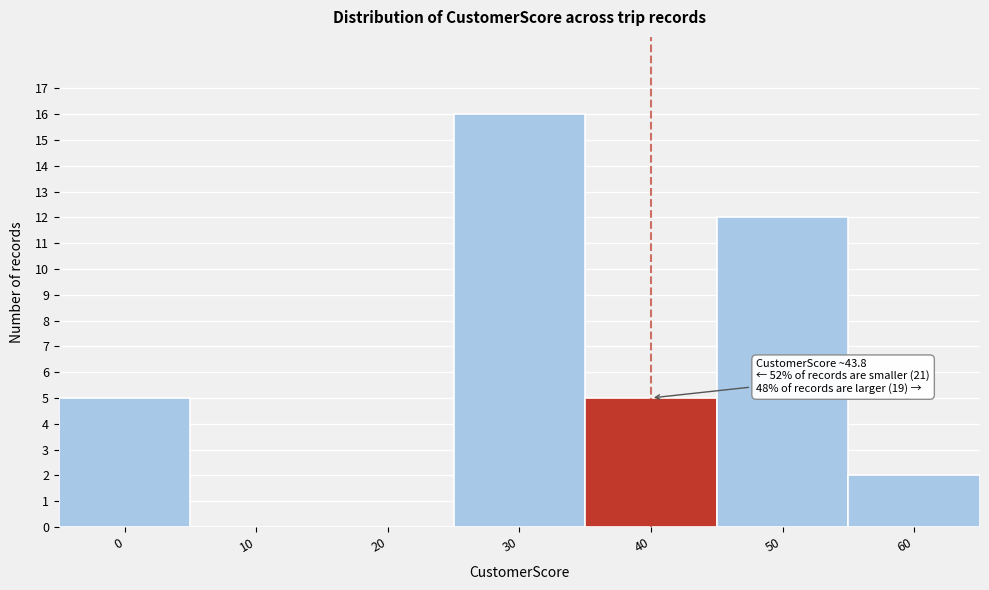

Reading right to left, extract all data points from this chart.

60=2	50=12	40=5	30=16	20=0	10=0	0=5